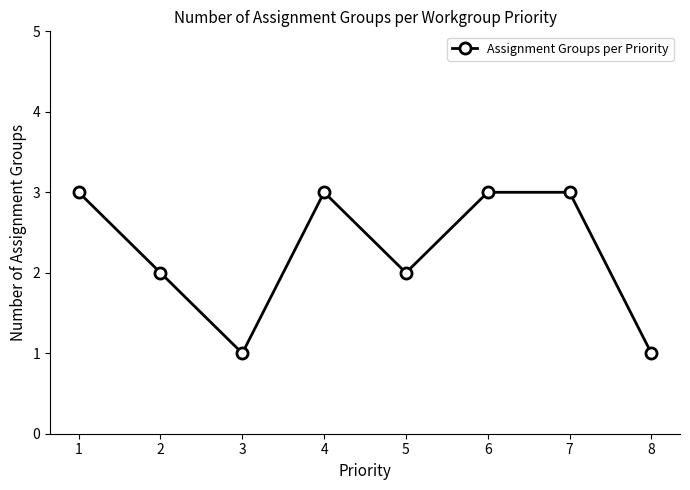

How many lines are shown in the chart?

1